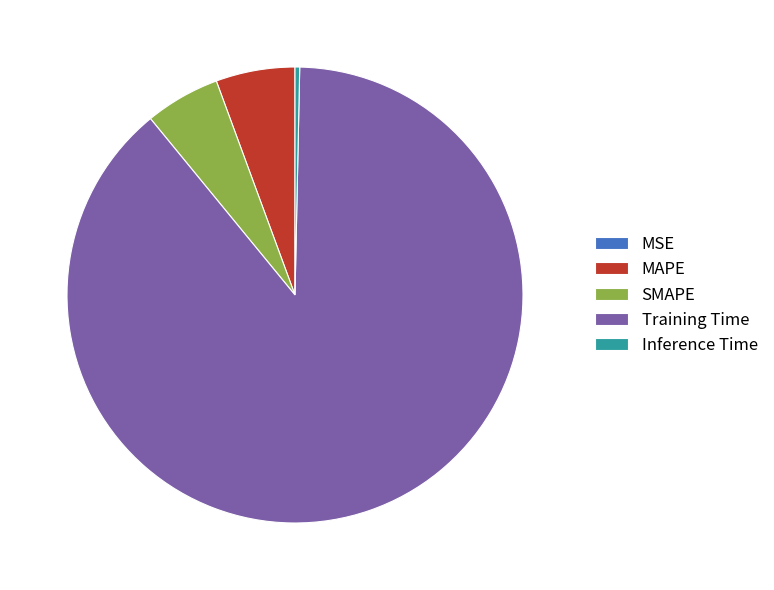

Do Training Time and Inference Time together represent more than half of the pie?

Yes